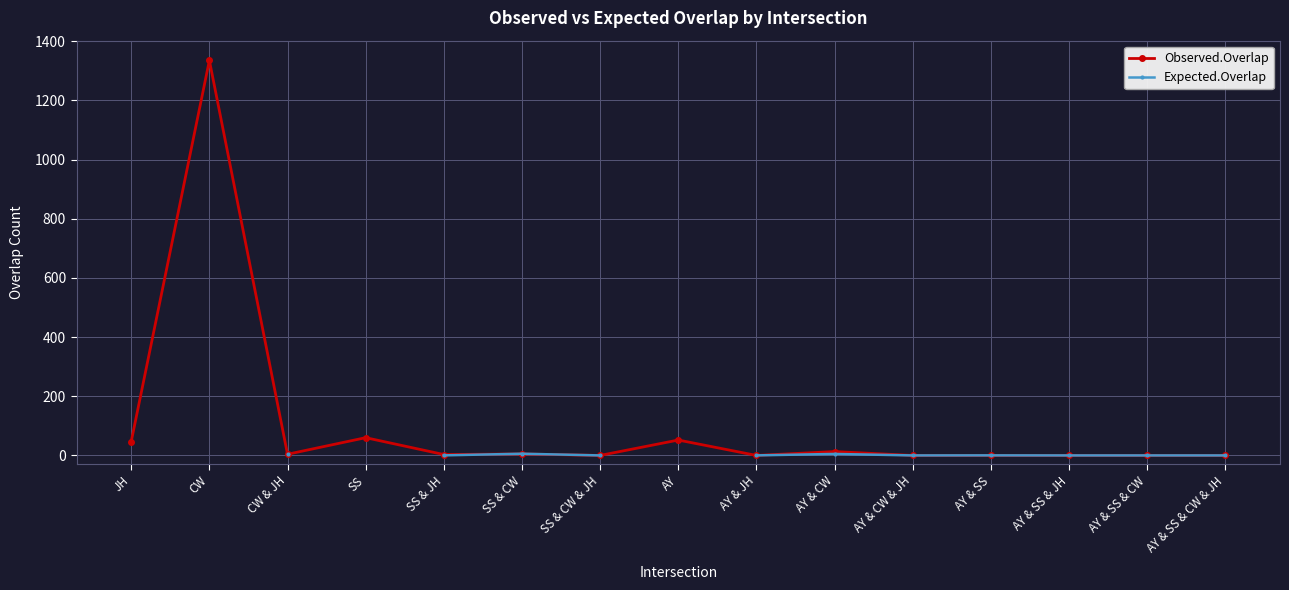

How many interior local valleys does the Expected.Overlap series have?

2